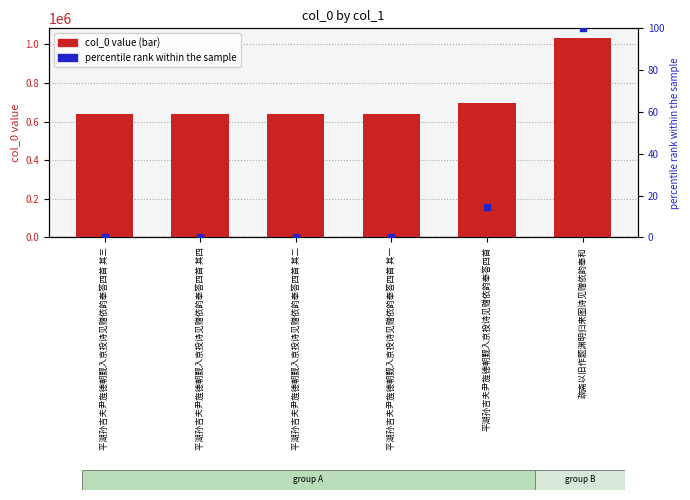

Which series reaches the minimum Y coordinate?

percentile rank within the sample